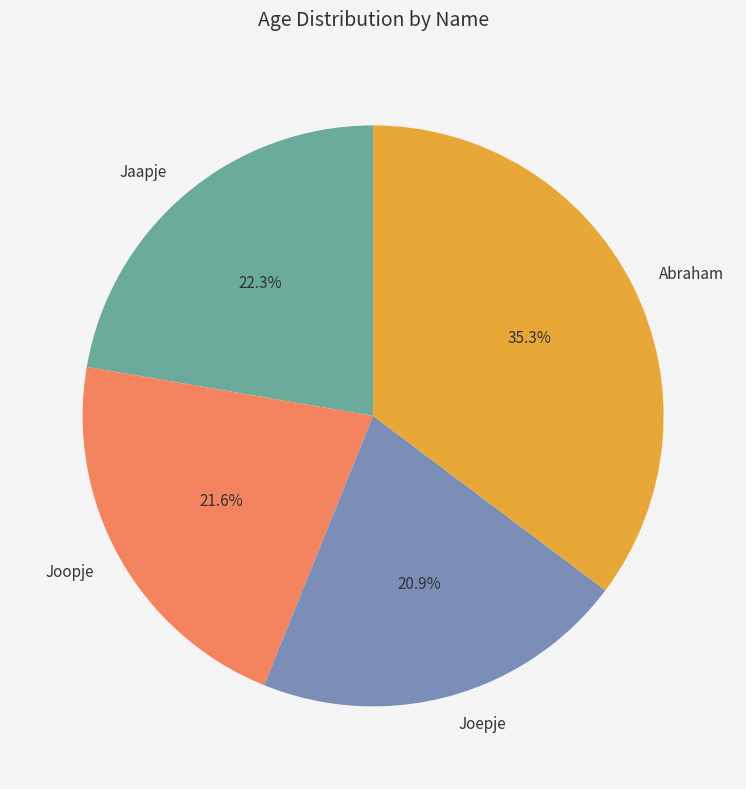

To the nearest percent, what percentage of the pie is Abraham?

35%